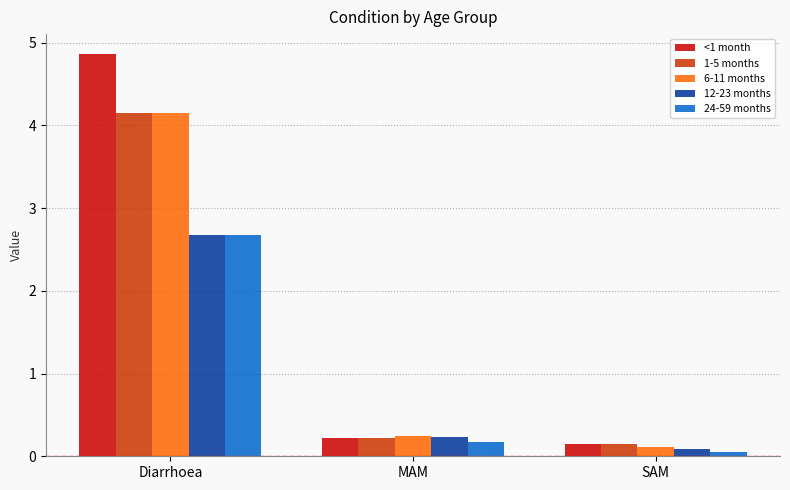

What are all the series names shown in the legend?

<1 month, 1-5 months, 6-11 months, 12-23 months, 24-59 months